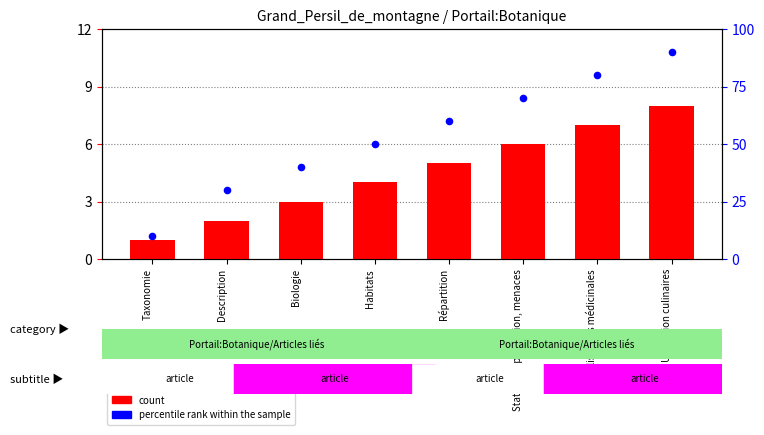

What is the total value across all series at Description?

32